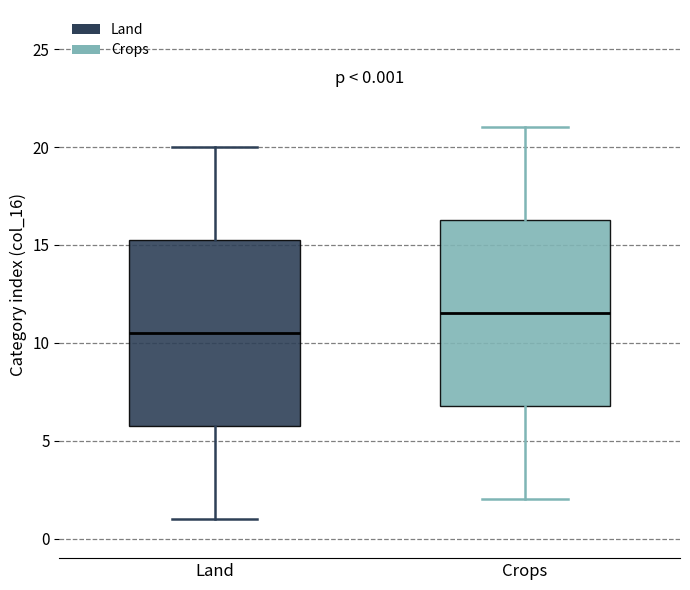

Which box has the highest median line?

Crops